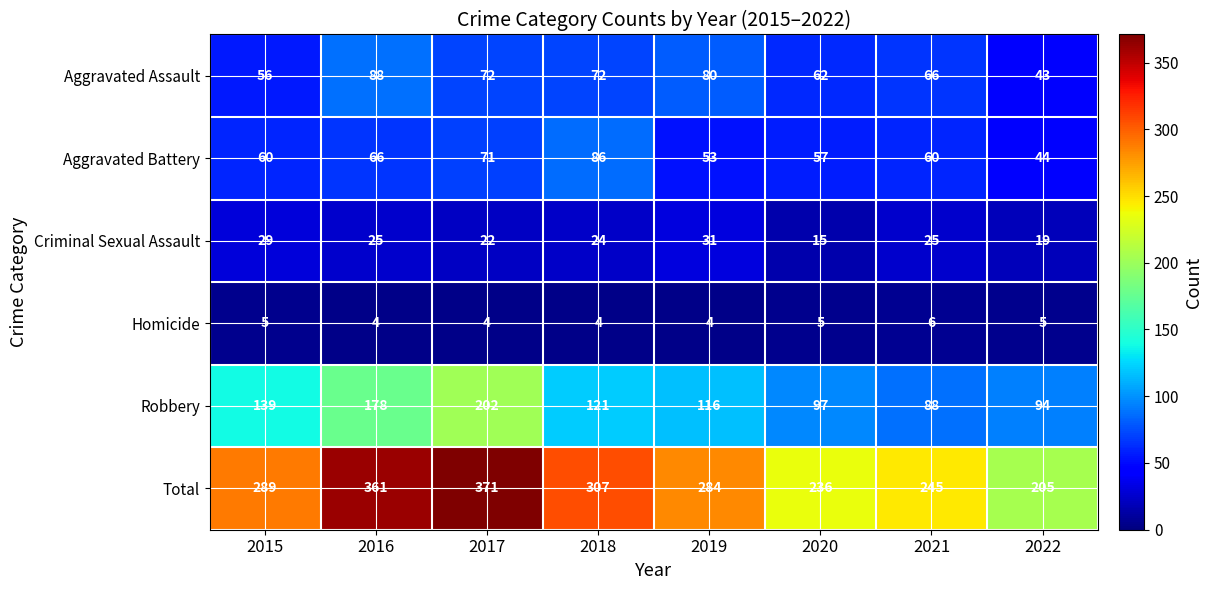

What is the sum of the Criminal Sexual Assault values at 2017 and 2020?

37